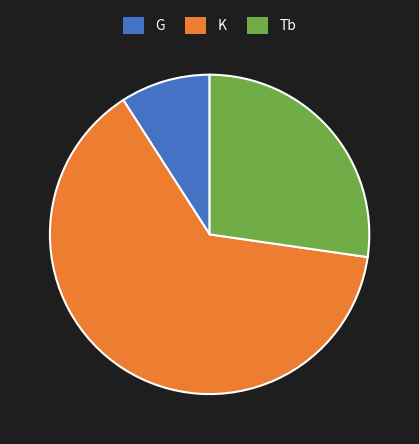

Count the number of slices in the pie.

3